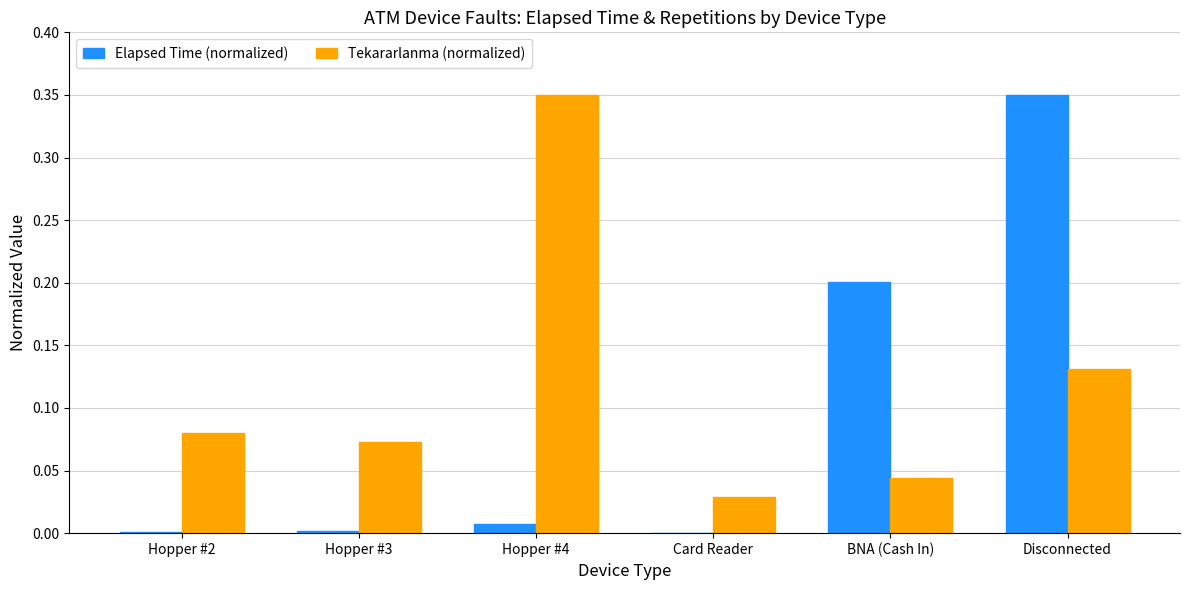

Is it true that Elapsed Time (normalized) equals 0.2 at BNA (Cash In)?

True